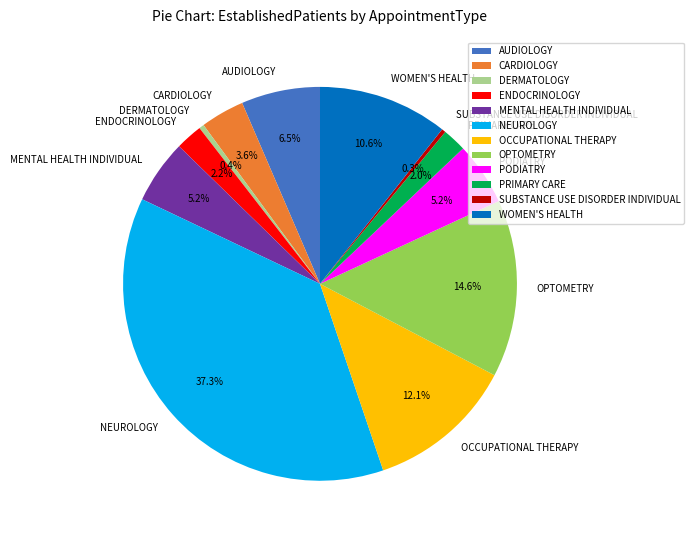

What is the ratio of the value at ENDOCRINOLOGY to the value at AUDIOLOGY?

0.3